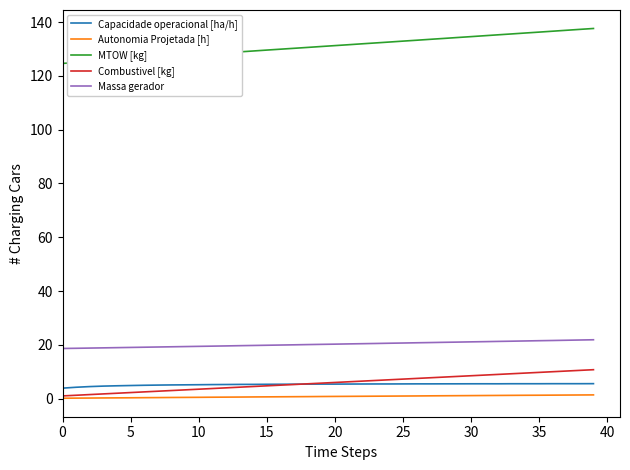

Which series has the largest range (max minus min)?

MTOW [kg]